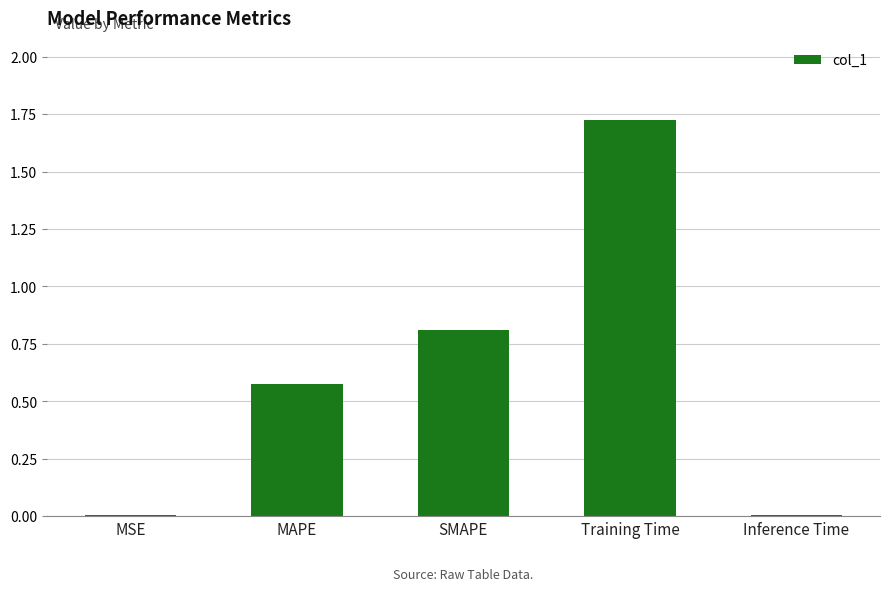

Which label corresponds to the largest value in the chart?

Training Time